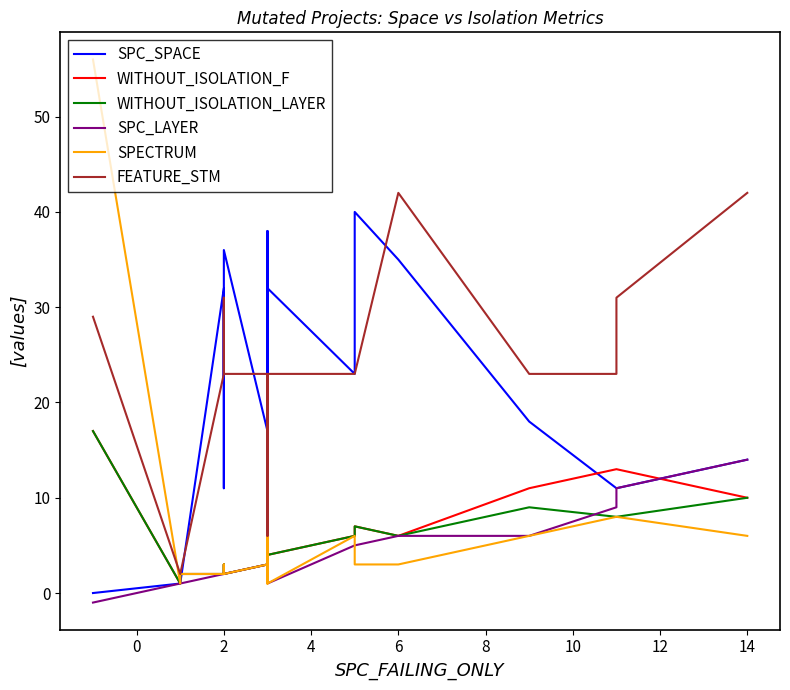

Where is FEATURE_STM nearest to the value 22?

2